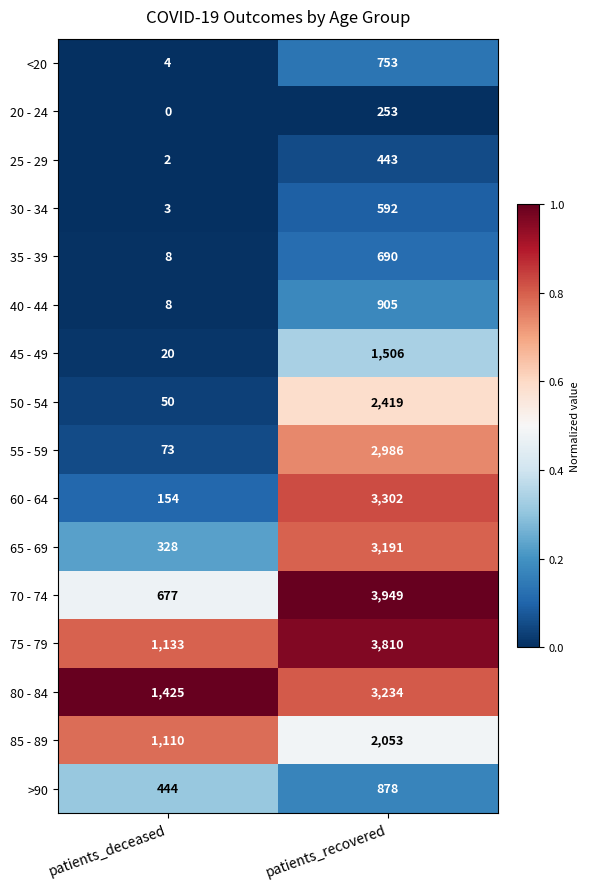

What is the spread (max minus min) of values at patients_deceased?

1425